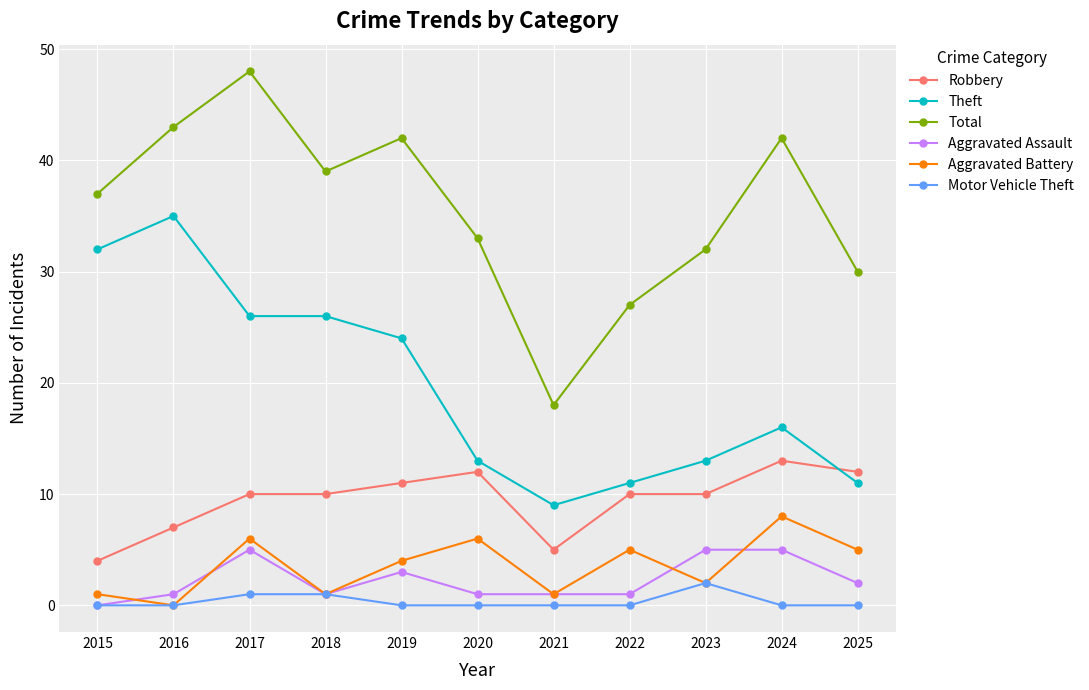

What is the value of the Aggravated Assault point at the 9th from the left?

5